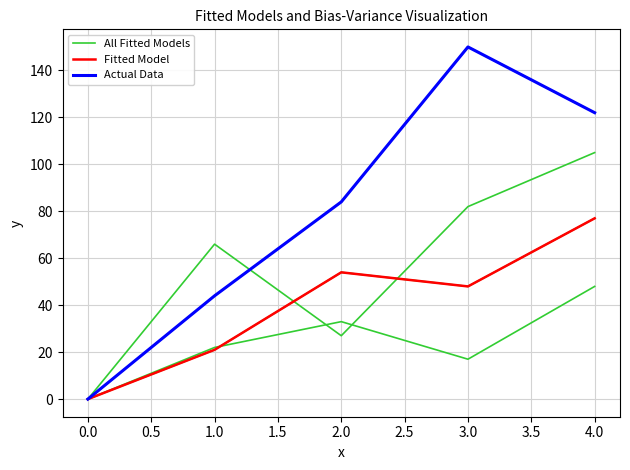

Is this an area chart (filled region under the line)?

No